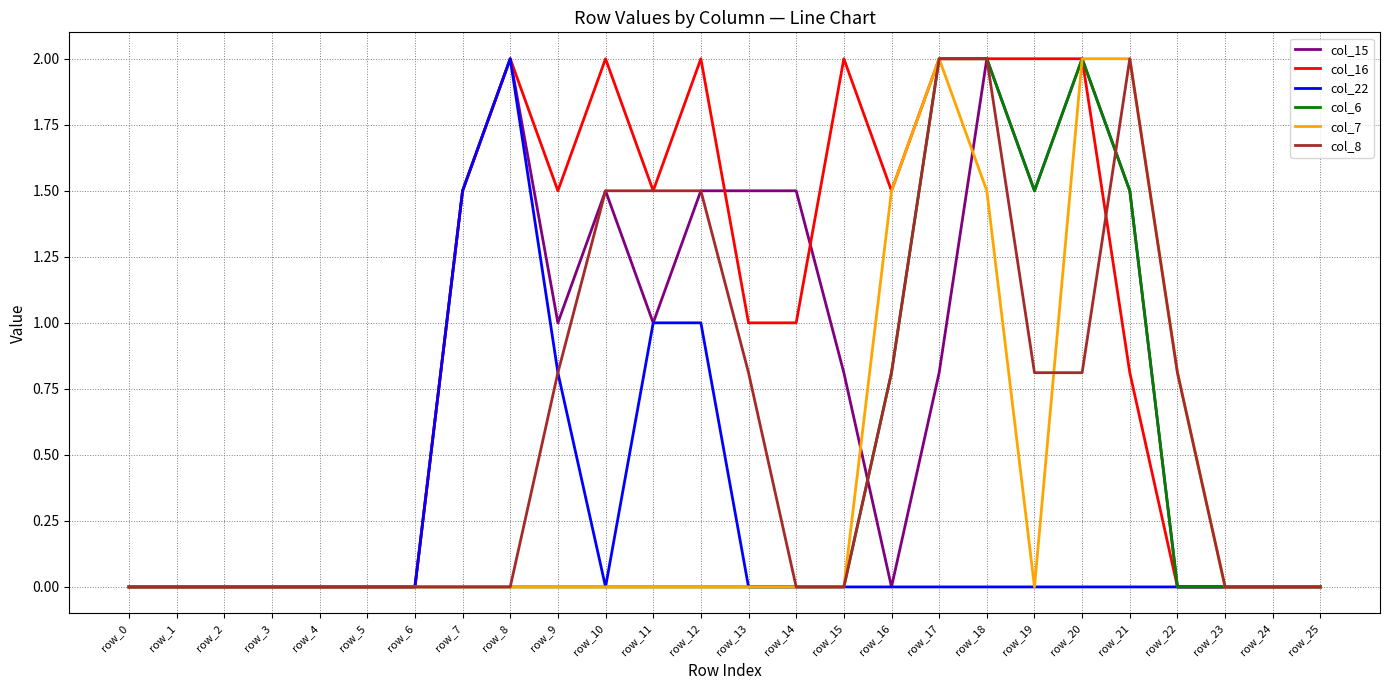

What is the difference between the maximum and minimum values in the col_6 series?

2.0